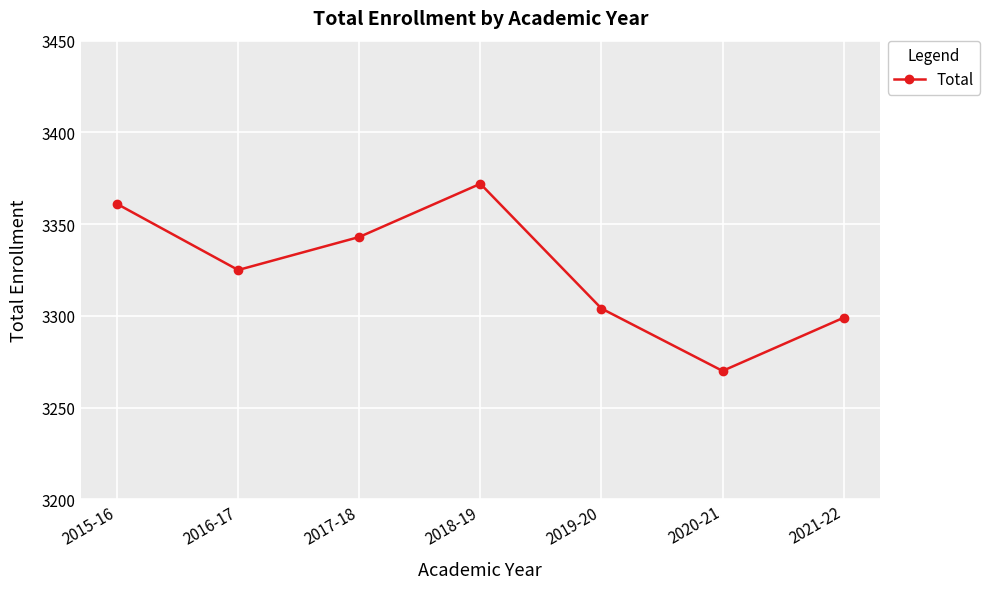

What is the approximate value at 2016-17, to the nearest 5?

3325